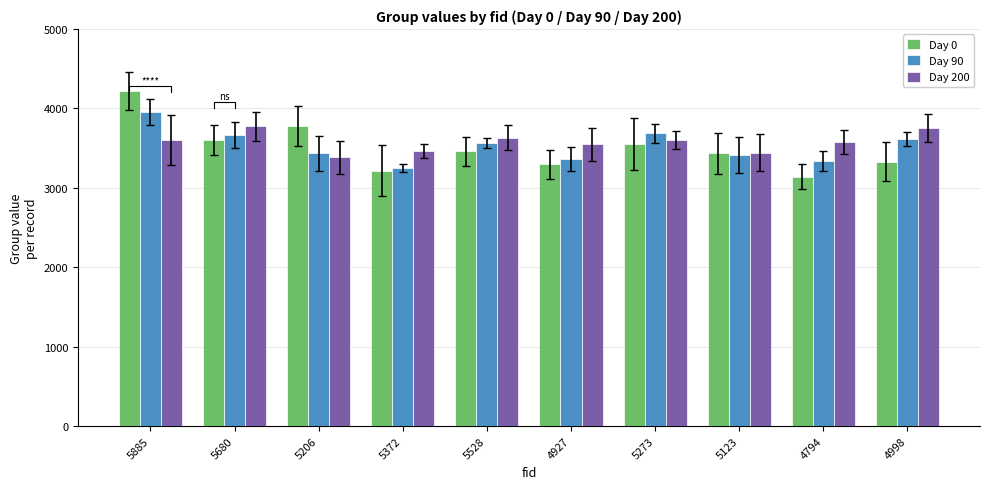

Rank the series at 5273 from highest to lowest value.

Day 90, Day 200, Day 0